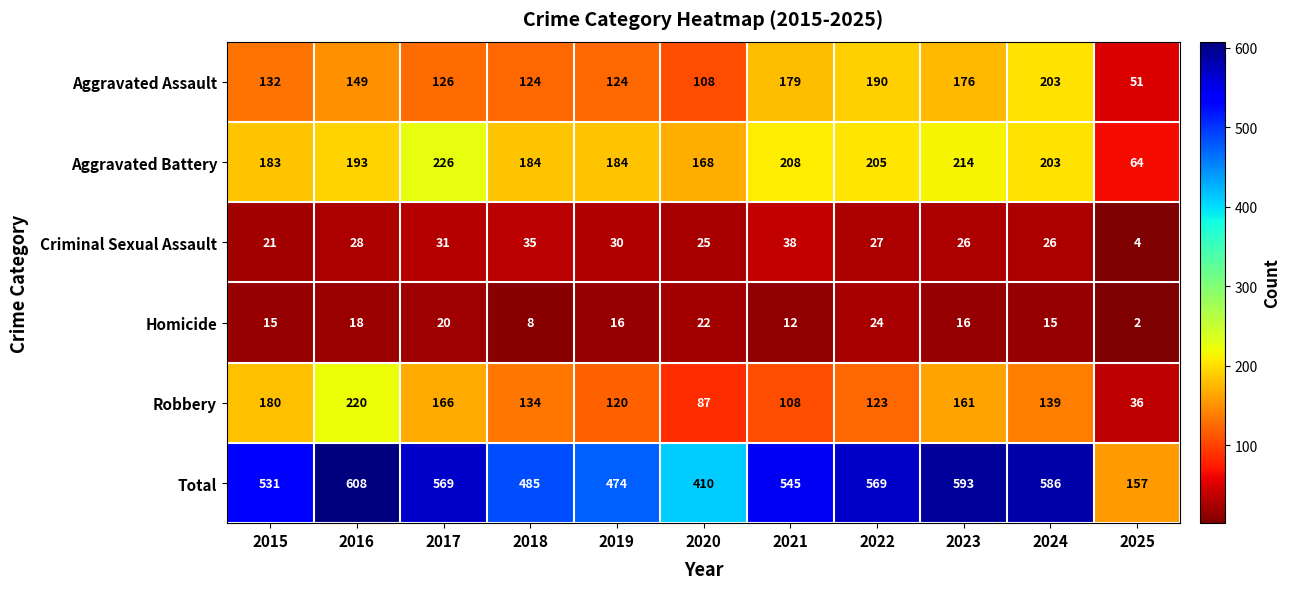

The Homicide series shows 28 at 2017. True or false?

False